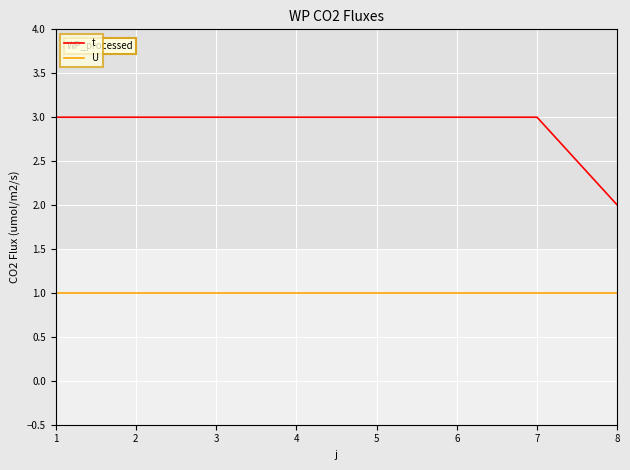

At which label does t reach its minimum?

8